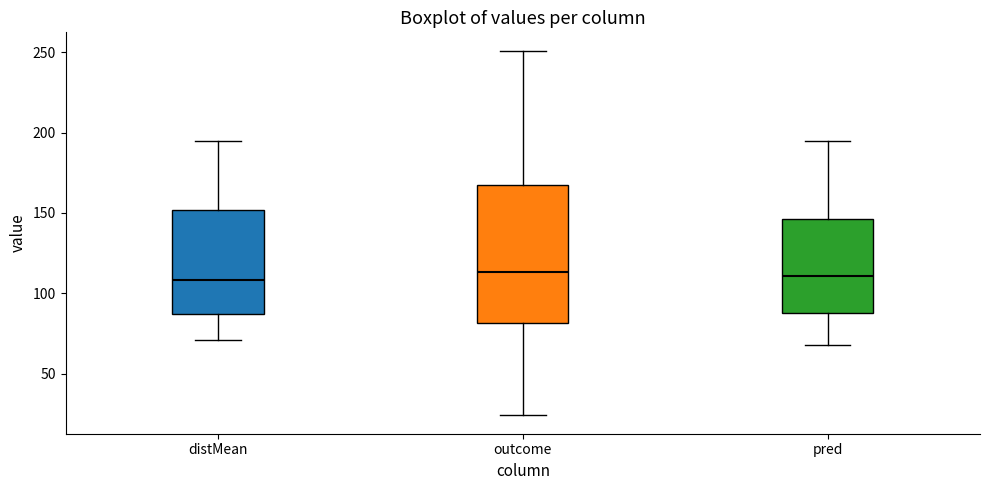

Comparing the boxes themselves (not the whiskers), which one is the tallest?

outcome